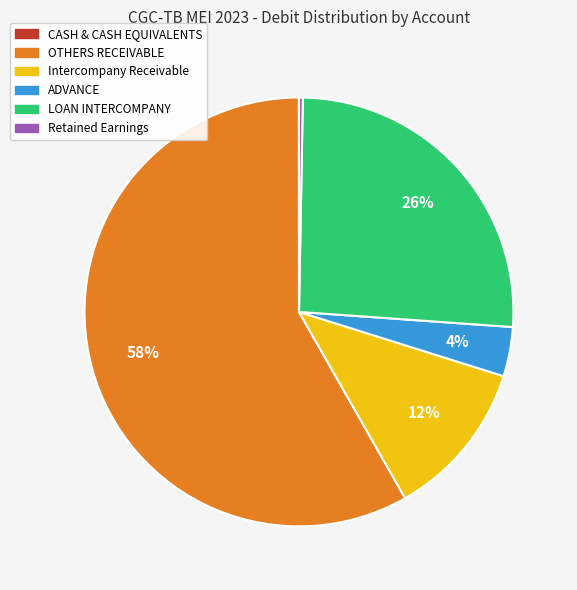

What is the largest slice in the pie chart?

OTHERS RECEIVABLE